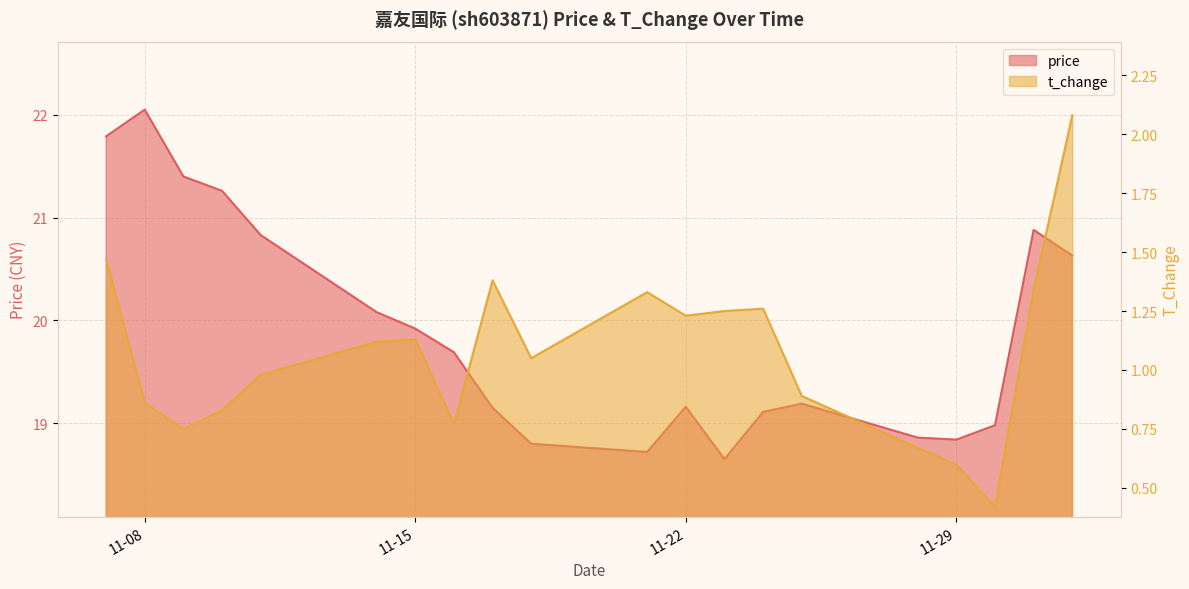

True or false: t_change and price intersect in this chart.

False